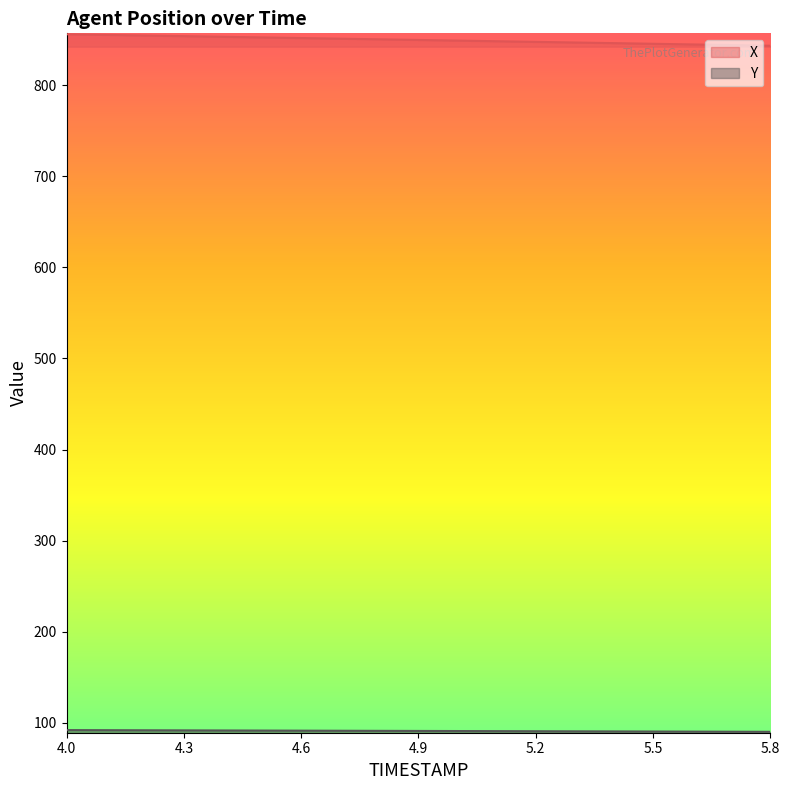

Is it true that Y equals 130.7 at 4.4?

False